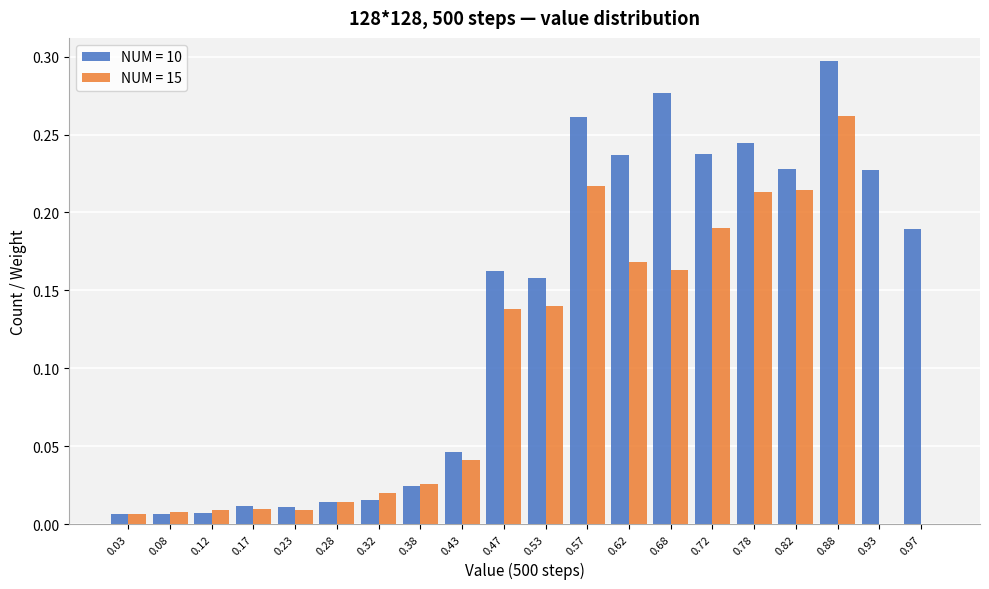

The NUM = 10 series shows 0.3 at 0.68. True or false?

True